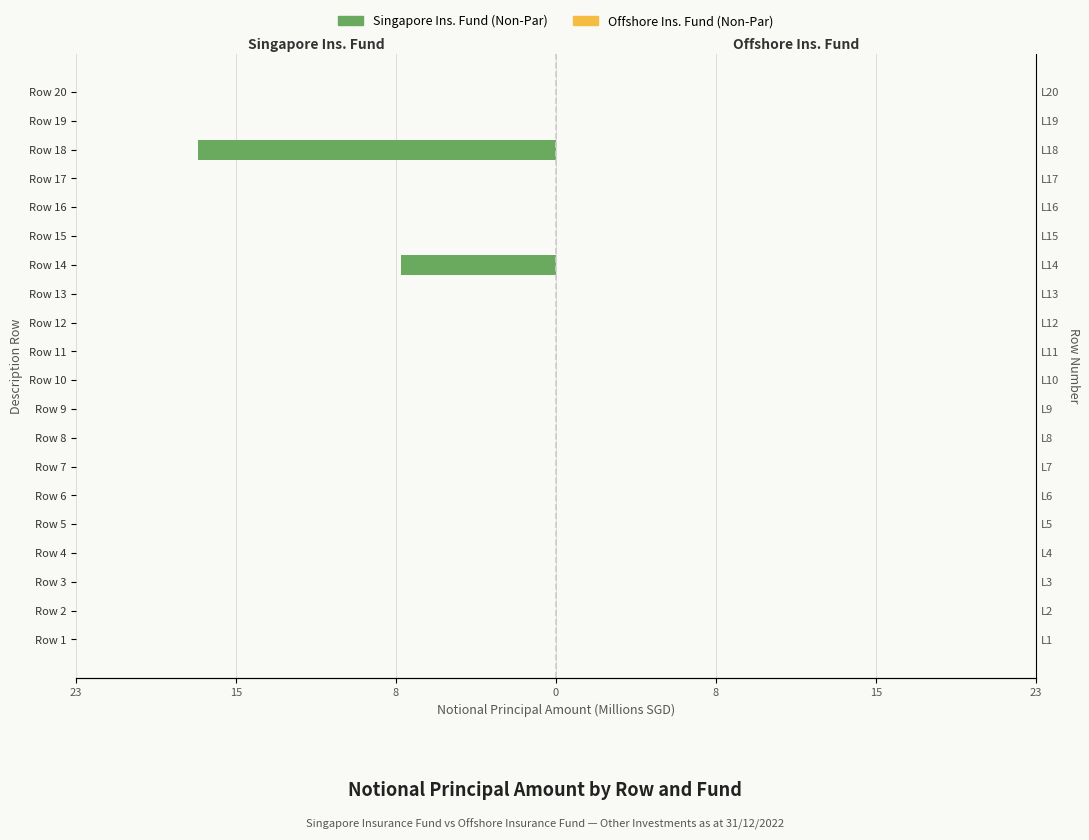

Between Row 10 and Row 12, which is larger?

Row 10